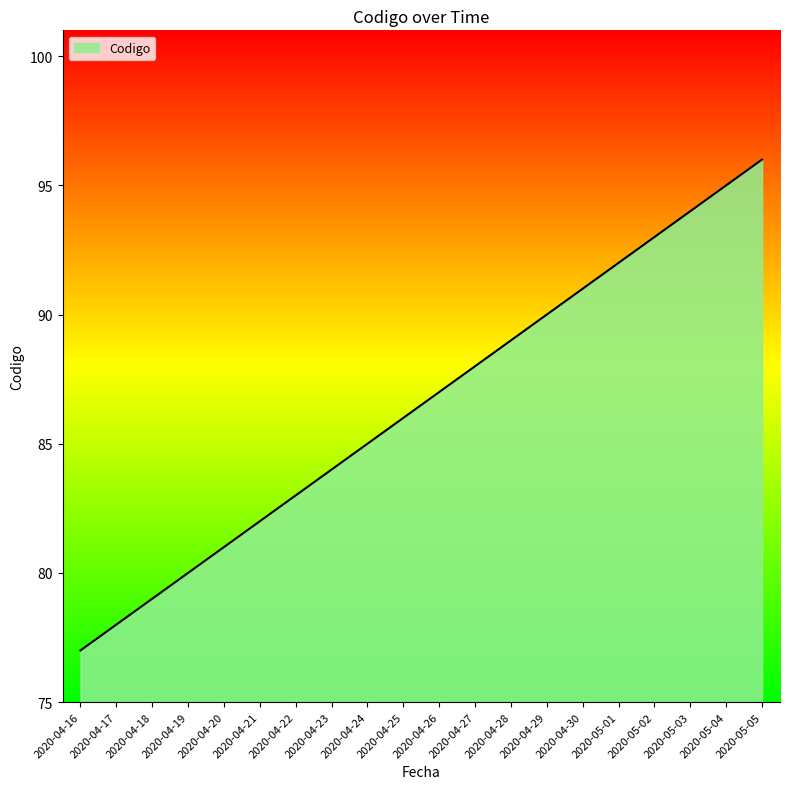

What is the greatest value displayed?

96